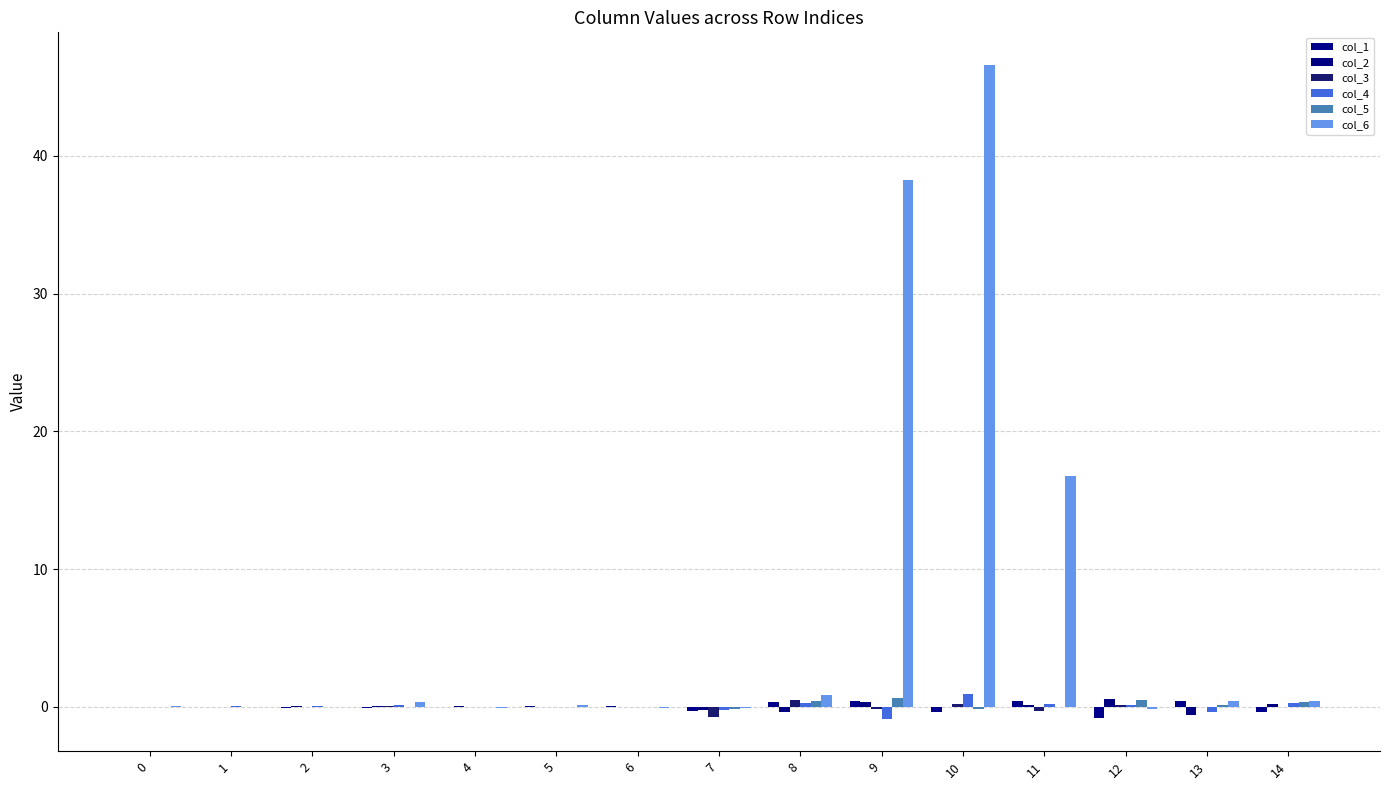

At which category is the sum across all series the highest?

10